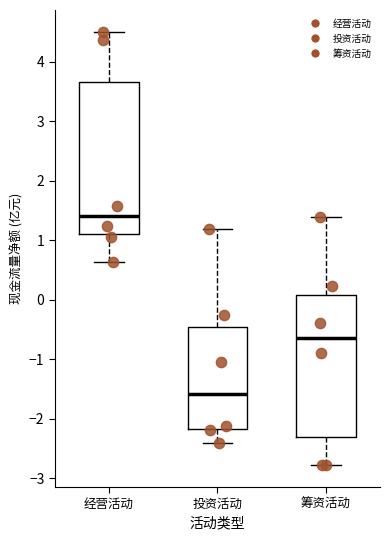

Reading left to right, transcribe this box plot: for each box, give where its median line is, the range the box spans, and where its two whiskers end, as read against the y-axis. The values are not printed on the chart, so give them approximately, as read against the axis.

经营活动: median 1.4, box 1.1 to 3.7, whiskers 0.6 to 4.5
投资活动: median -1.6, box -2.2 to -0.5, whiskers -2.4 to 1.2
筹资活动: median -0.6, box -2.3 to 0.1, whiskers -2.8 to 1.4